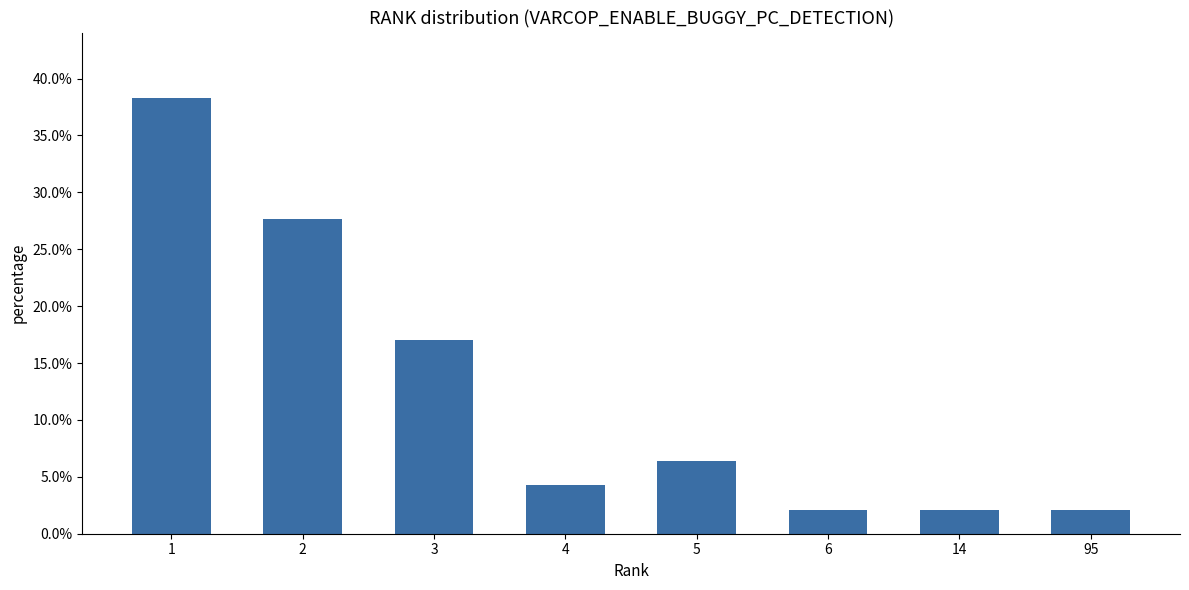

Between 14 and 2, which is larger?

2